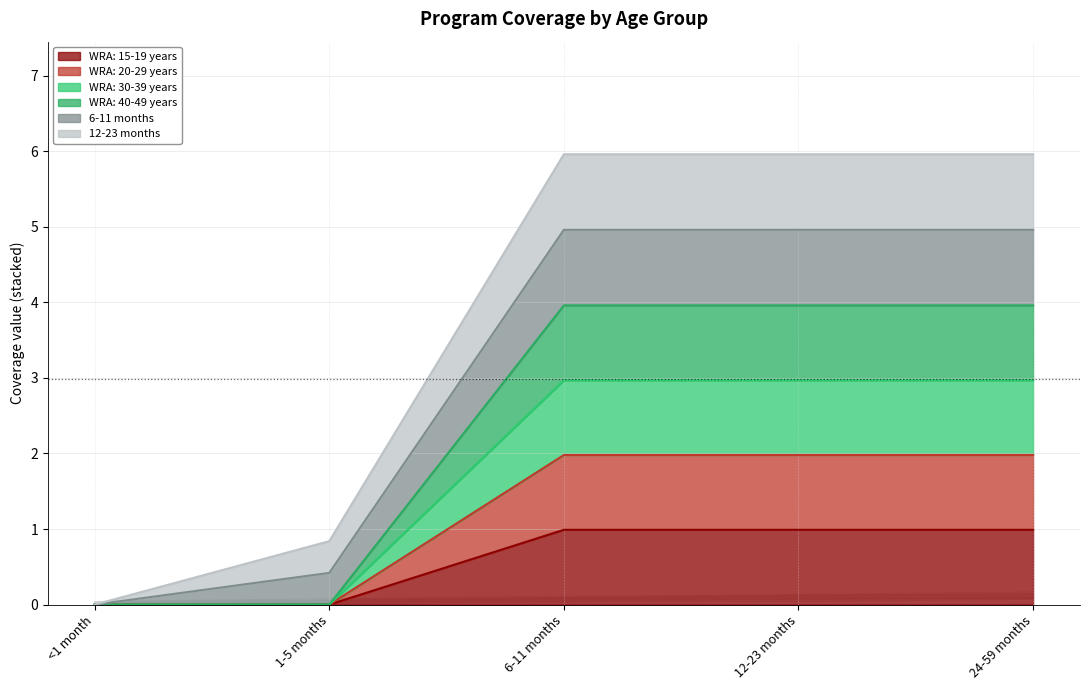

Count the number of data series in this chart.

6